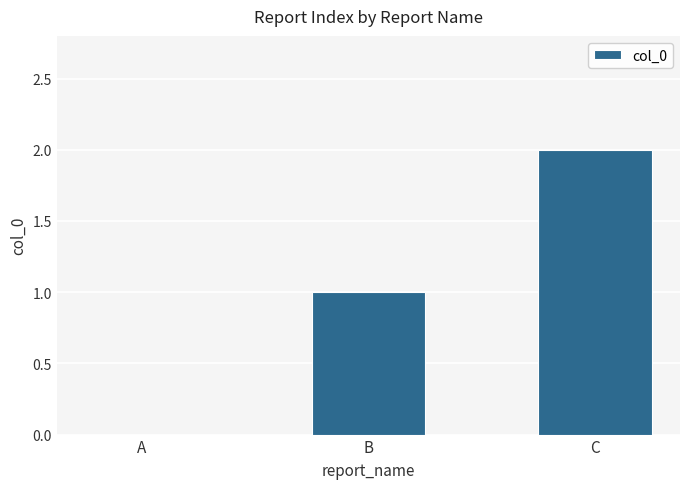

The value at B is 2. True or false?

False